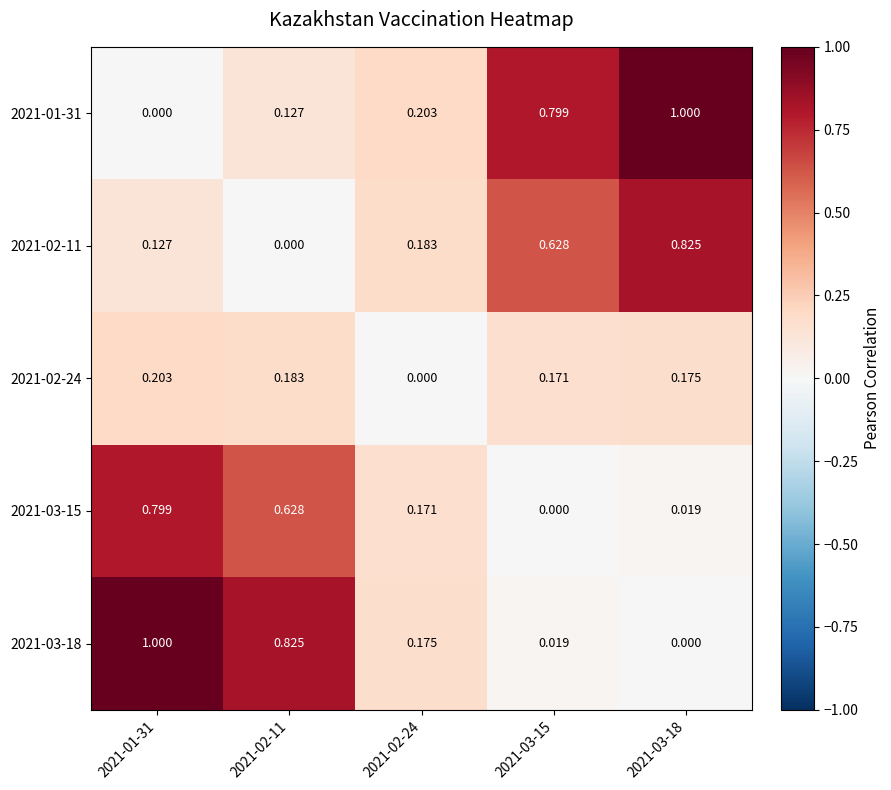

Is the value of 2021-02-24 at 2021-02-11 greater than the value of 2021-03-18 at 2021-02-24?

Yes